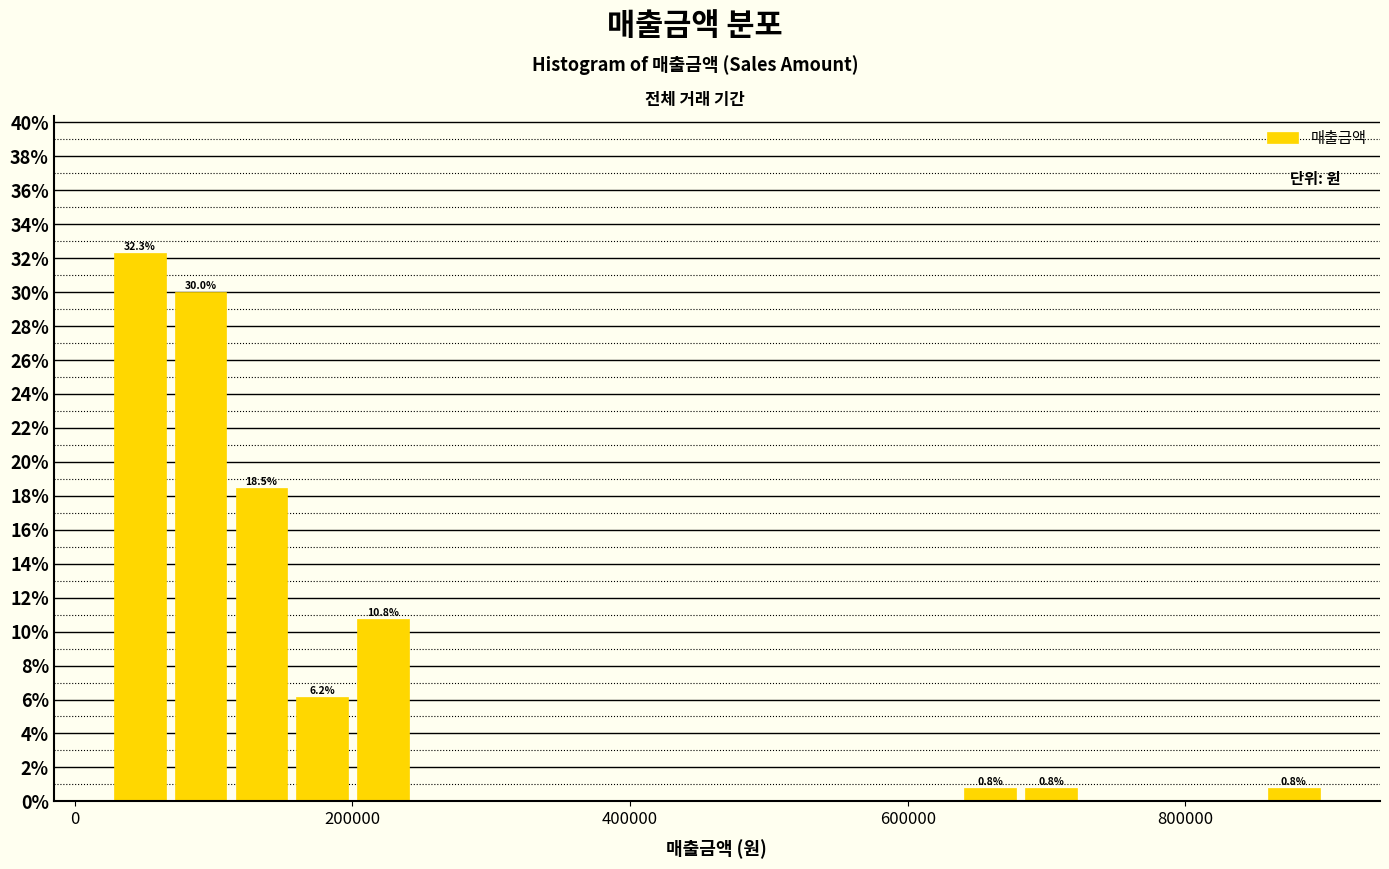

Read against the x-axis, roughly where is the centre of the tallest bar?

40000